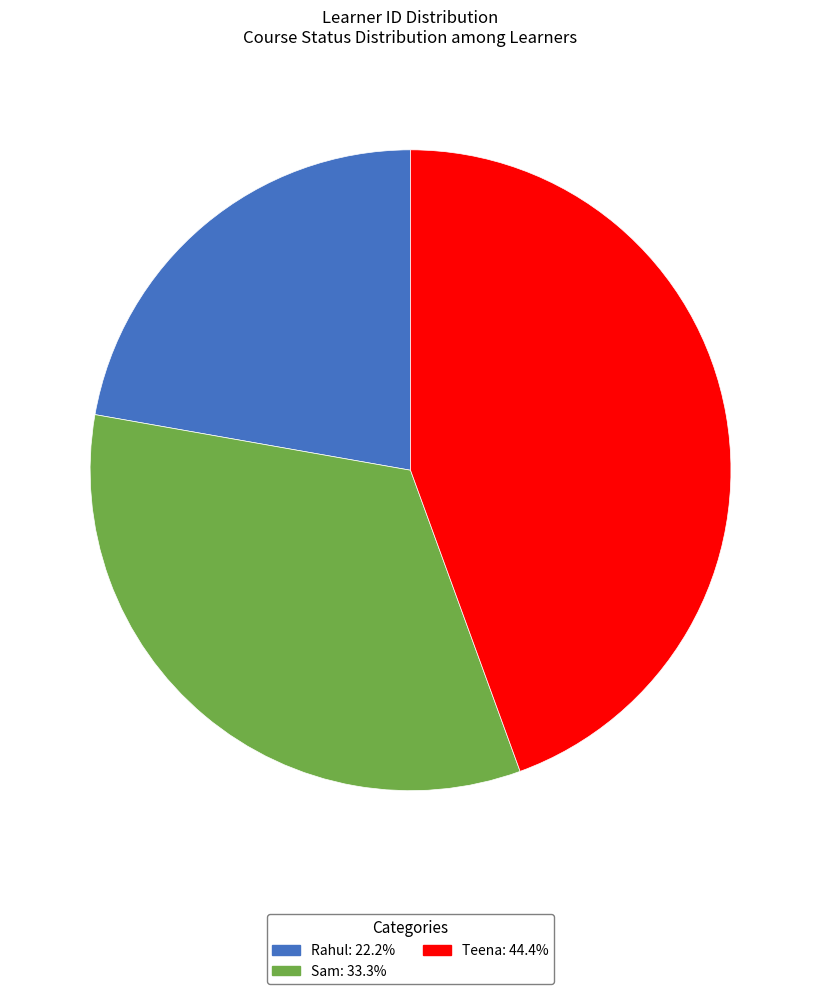

Does Sam account for over 50% of the chart?

No